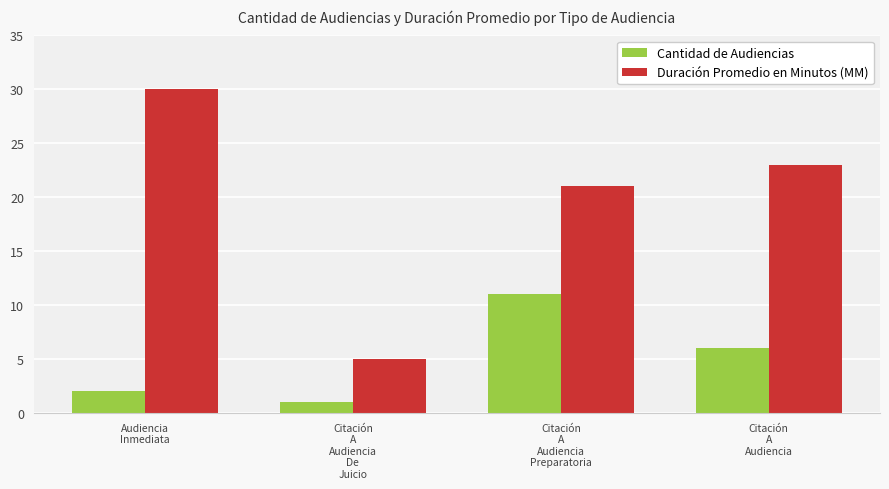

Rank the series by their maximum value, from lowest to highest.

Cantidad de Audiencias, Duración Promedio en Minutos (MM)